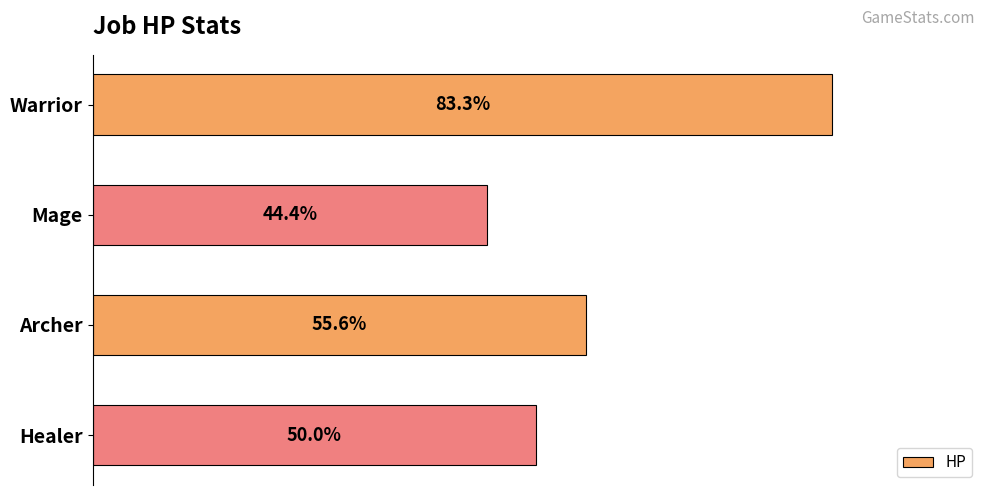

Are the bars grouped side by side (vs. stacked)?

No